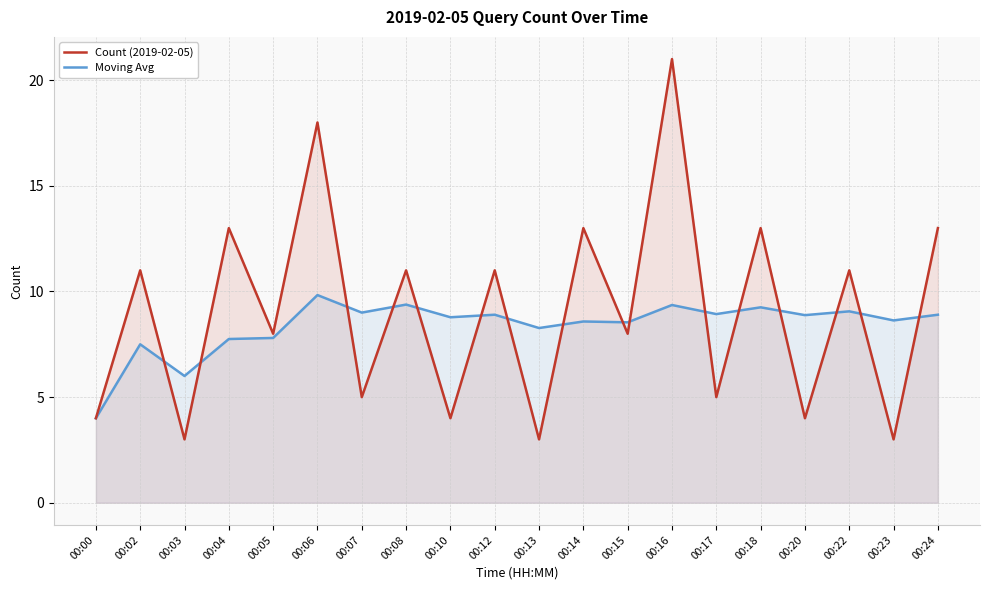

What is the difference between the maximum and minimum values in the Moving Avg series?

5.8